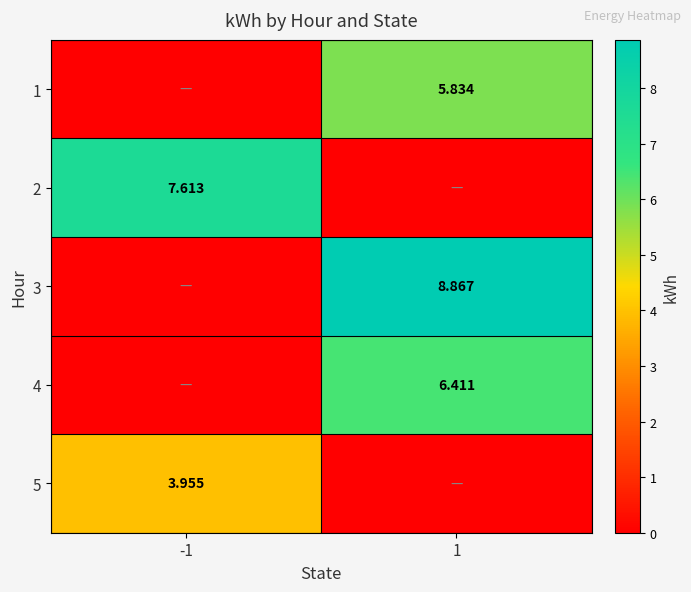

Is the value of 4 at 1 greater than the value of 1 at 1?

Yes